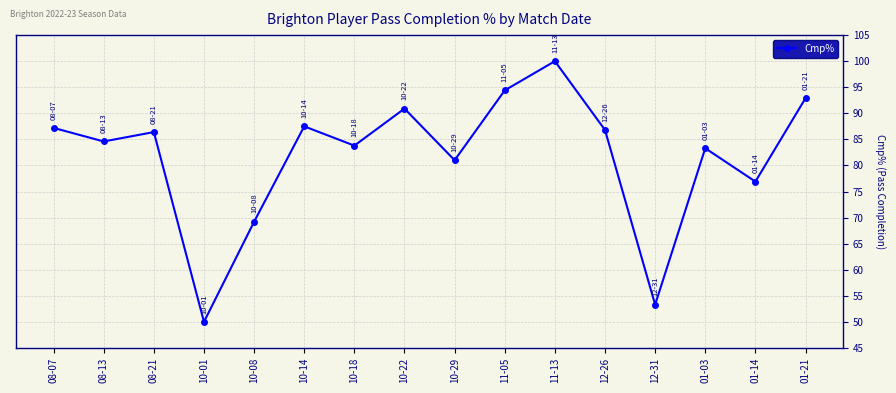

Reading left to right, extract all data points from this chart.

08-07=87.2	08-13=84.6	08-21=86.4	10-01=50.0	10-08=69.2	10-14=87.5	10-18=83.8	10-22=90.9	10-29=81.0	11-05=94.4	11-13=100.0	12-26=86.8	12-31=53.3	01-03=83.3	01-14=76.9	01-21=92.9